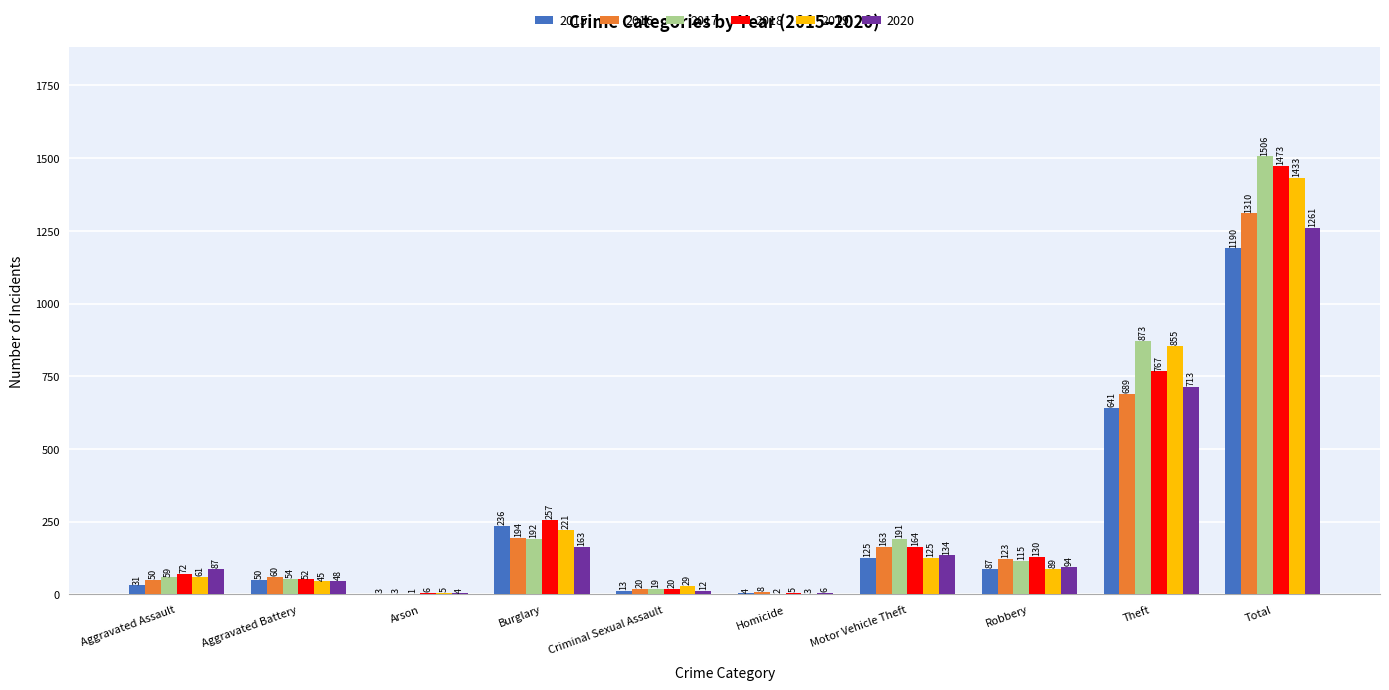

What is the greatest value displayed?

1506